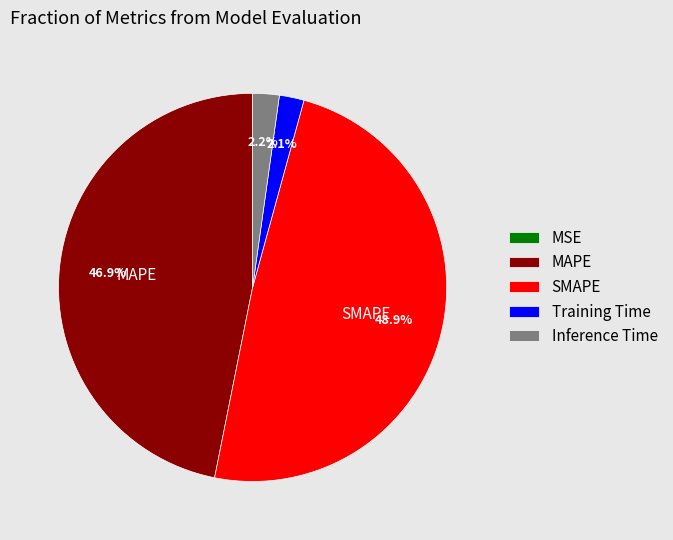

Which category has the biggest portion of the pie?

SMAPE